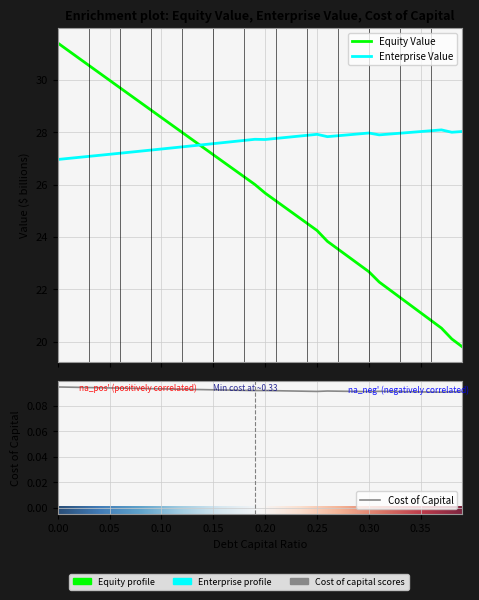

Which series has the largest range (max minus min)?

debt_capital